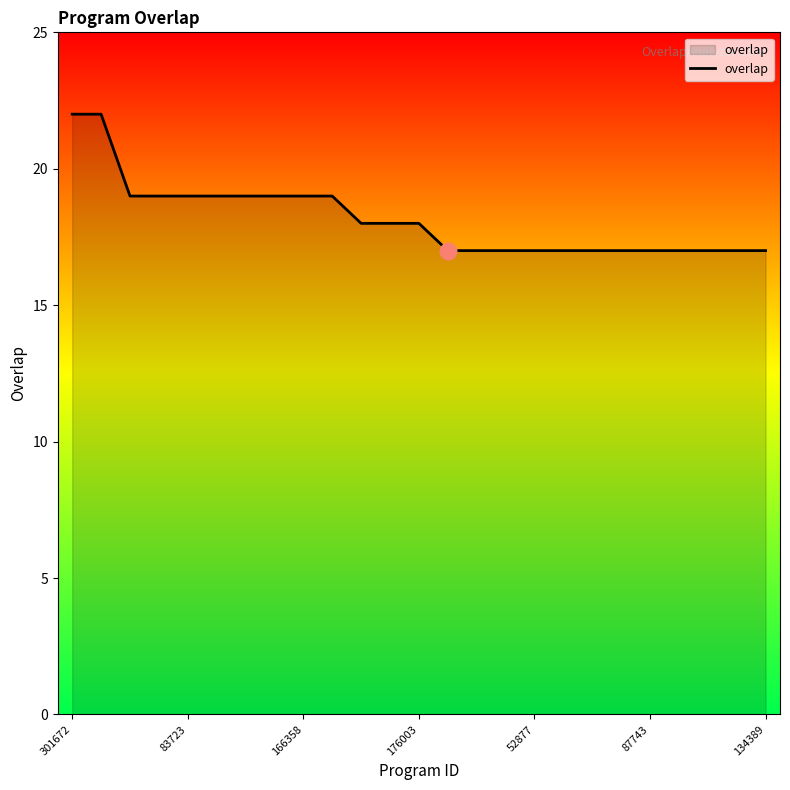

What is the greatest value displayed?

22